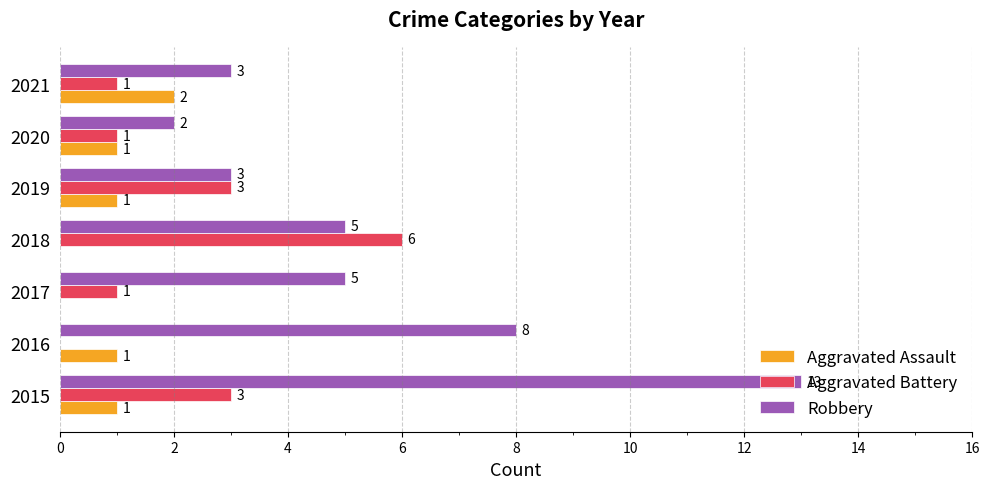

Between 2015 and 2016, which series saw the biggest shift?

Robbery